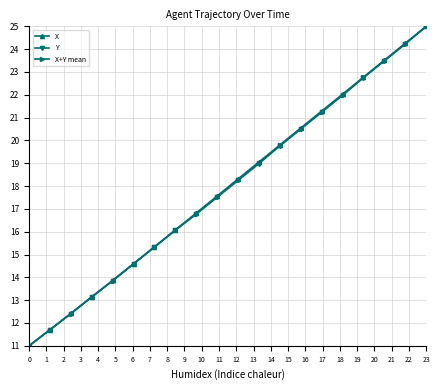

What is the value of the X+Y mean point at the 3rd from the left?

12.4